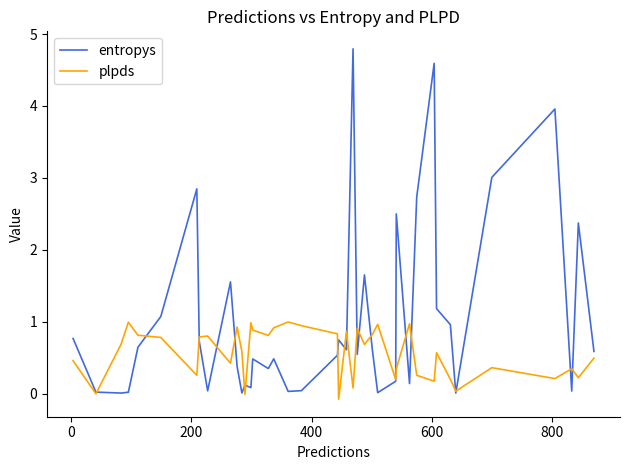

What is the greatest value displayed?

4.8